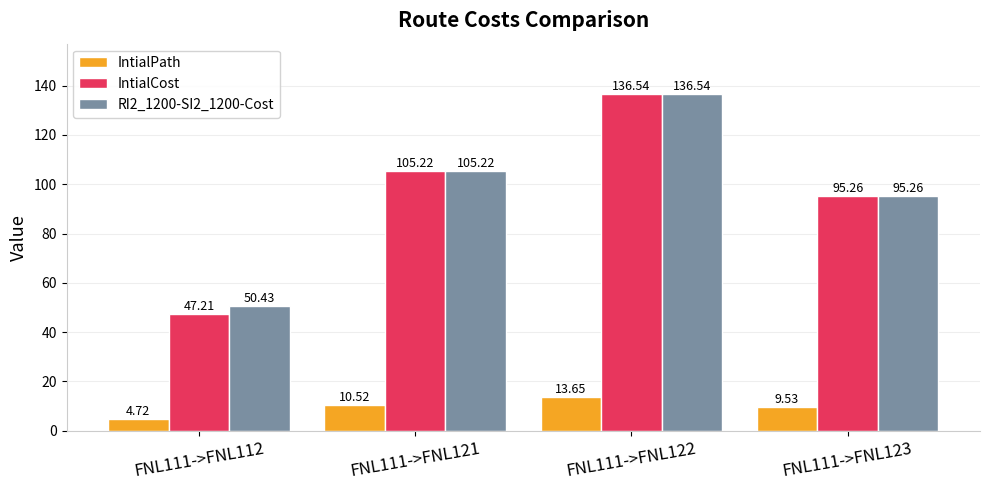

Reading left to right, list all the values displayed in this chart.

IntialPath: 4.7	10.5	13.7	9.5
IntialCost: 47.2	105.2	136.5	95.3
RI2_1200-SI2_1200-Cost: 50.4	105.2	136.5	95.3